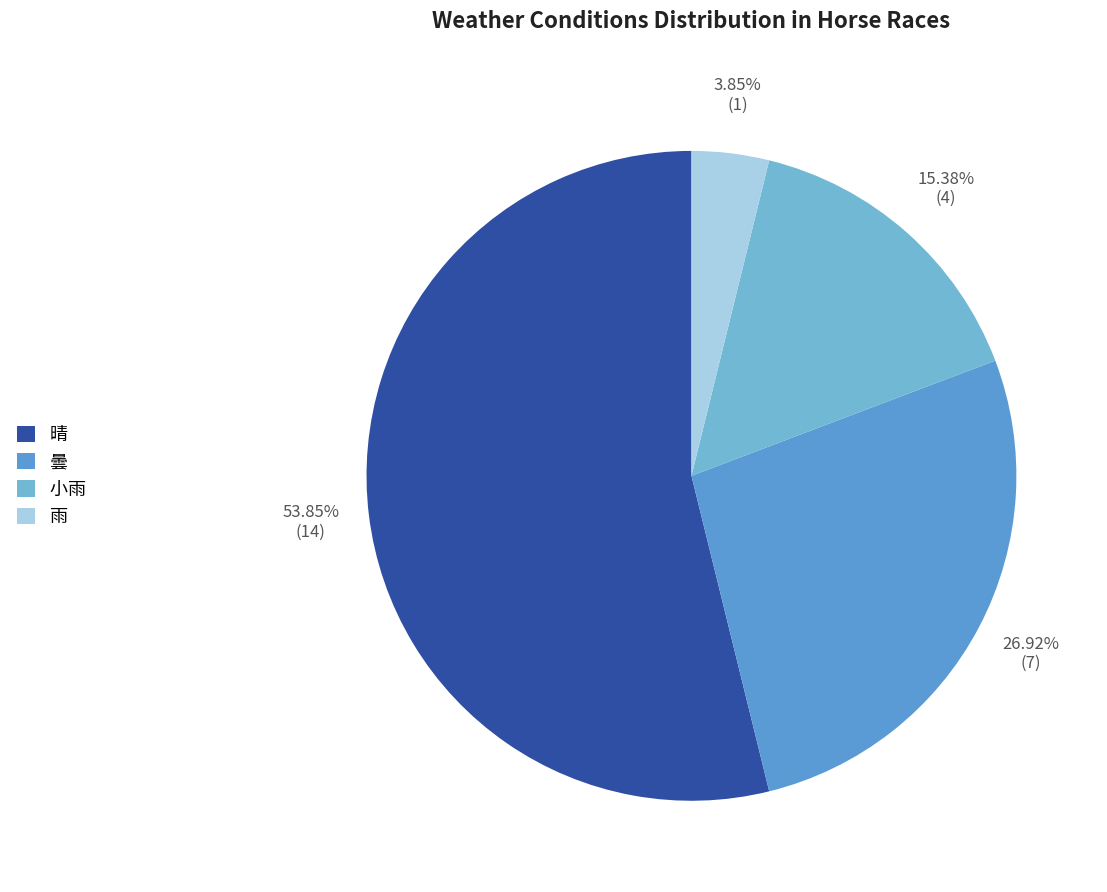

Is there a majority slice in this chart?

Yes